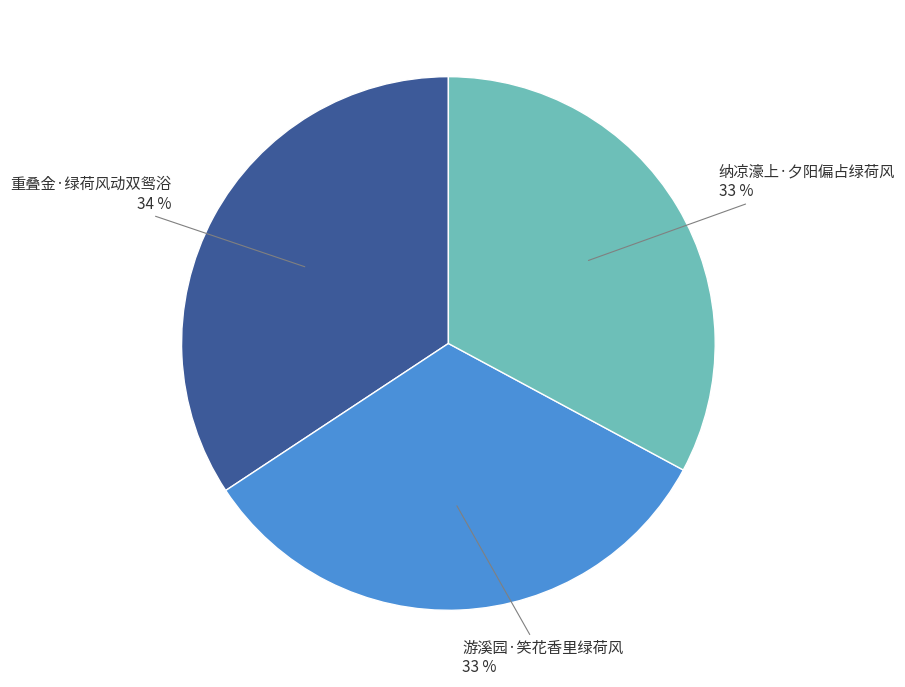

How many segments does this pie chart have?

3